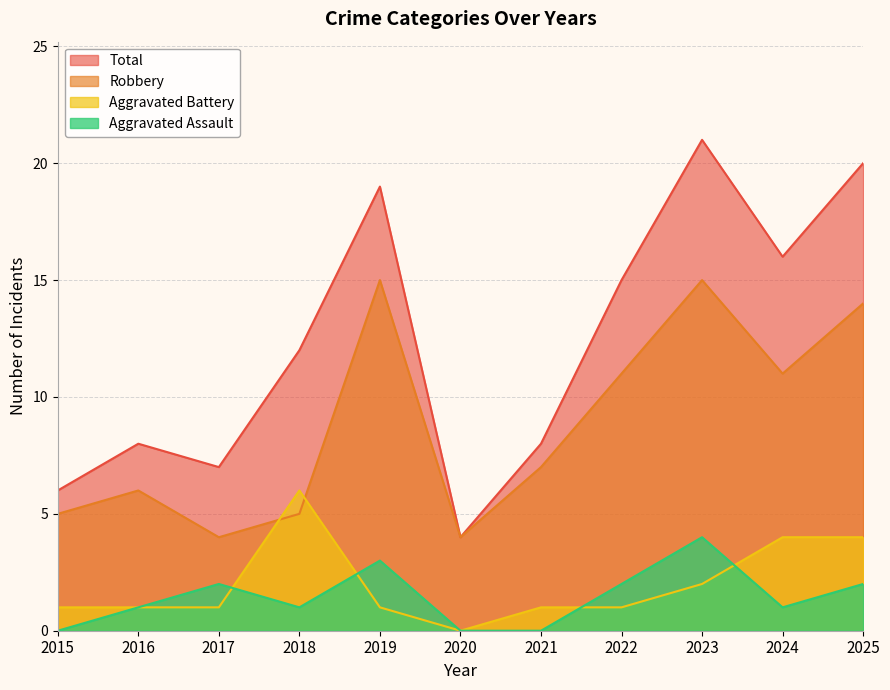

What is the approximate value of Total at 2022, to the nearest 5?

15